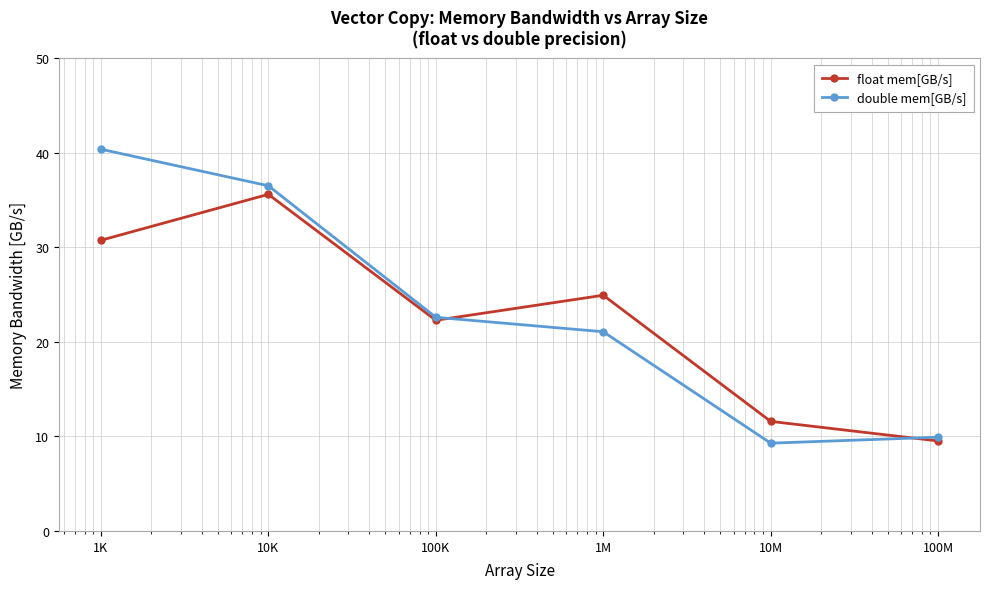

Reading right to left, extract all data points from this chart.

float mem[GB/s]: 9.5	11.6	24.9	22.3	35.6	30.7
double mem[GB/s]: 9.9	9.3	21.1	22.6	36.5	40.4